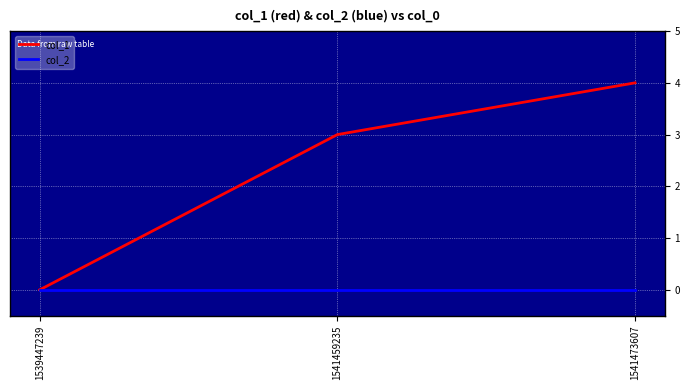

Where is col_1 nearest to the value 2?

1541459235